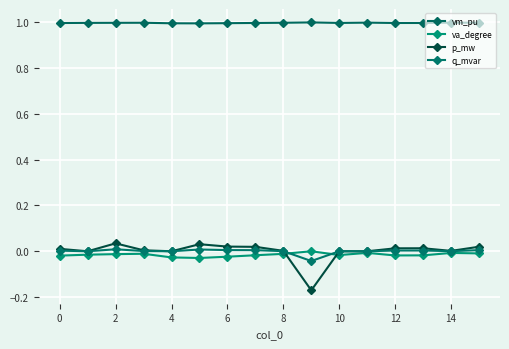

What are all the series names shown in the legend?

vm_pu, va_degree, p_mw, q_mvar